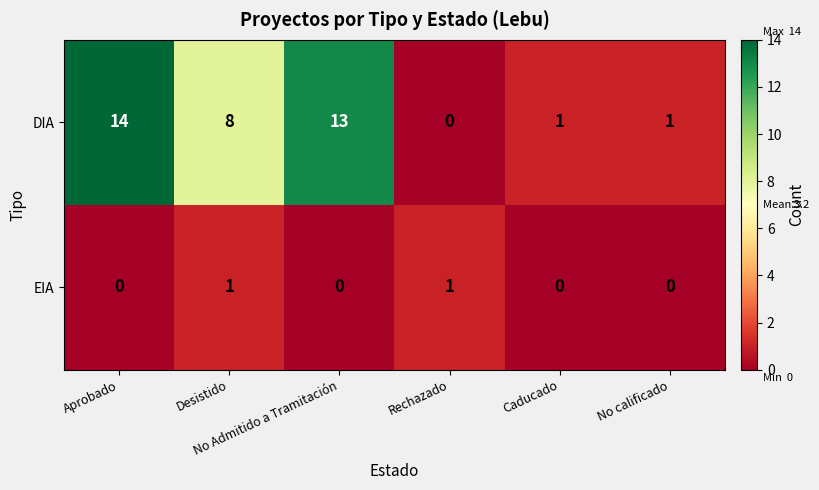

Rank the series by their average value, from lowest to highest.

EIA, DIA